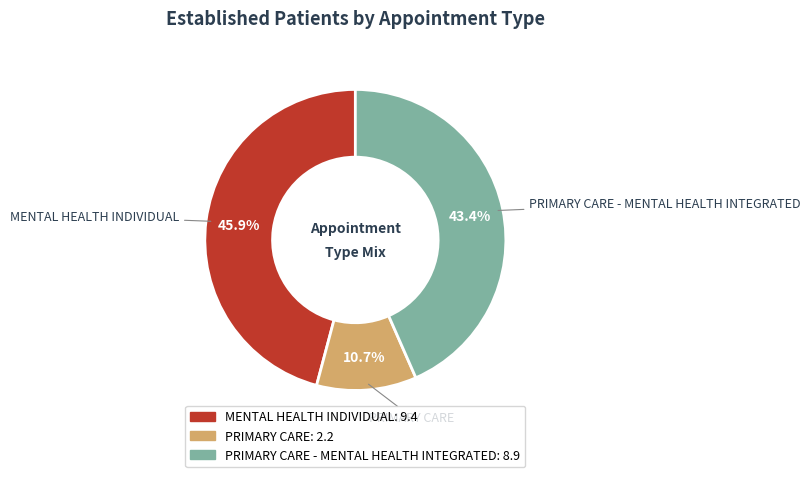

To the nearest percent, what is the average slice percentage?

33%